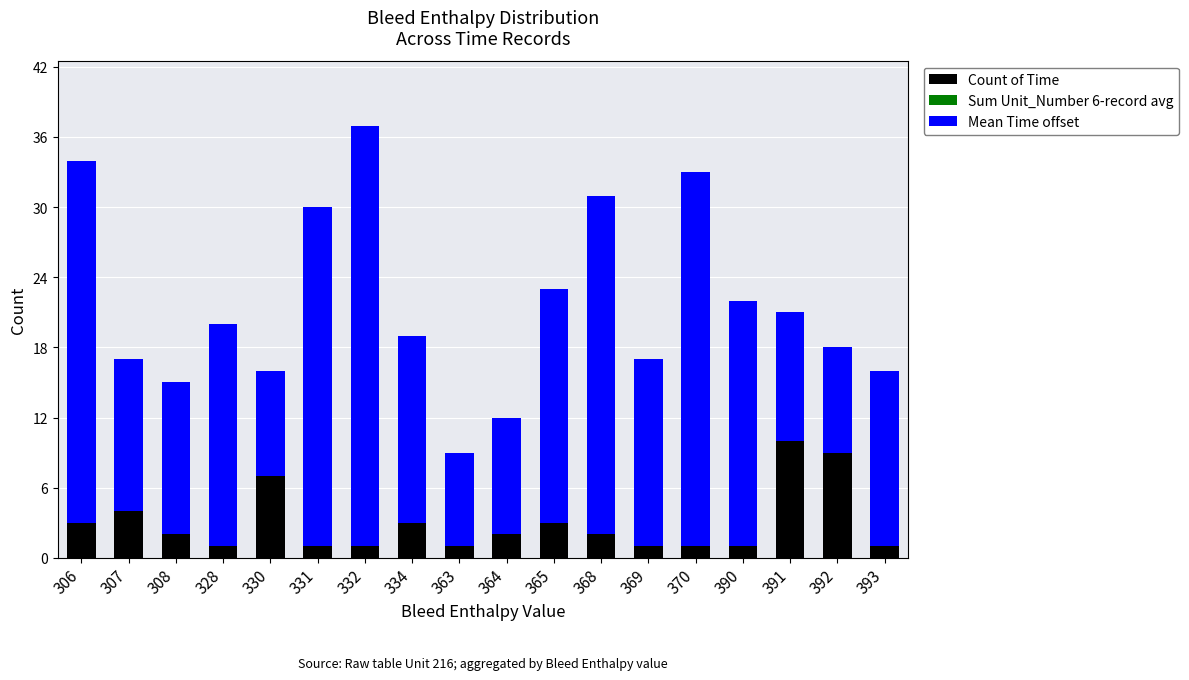

What is the difference between the maximum and minimum values in the Count of Time series?

9